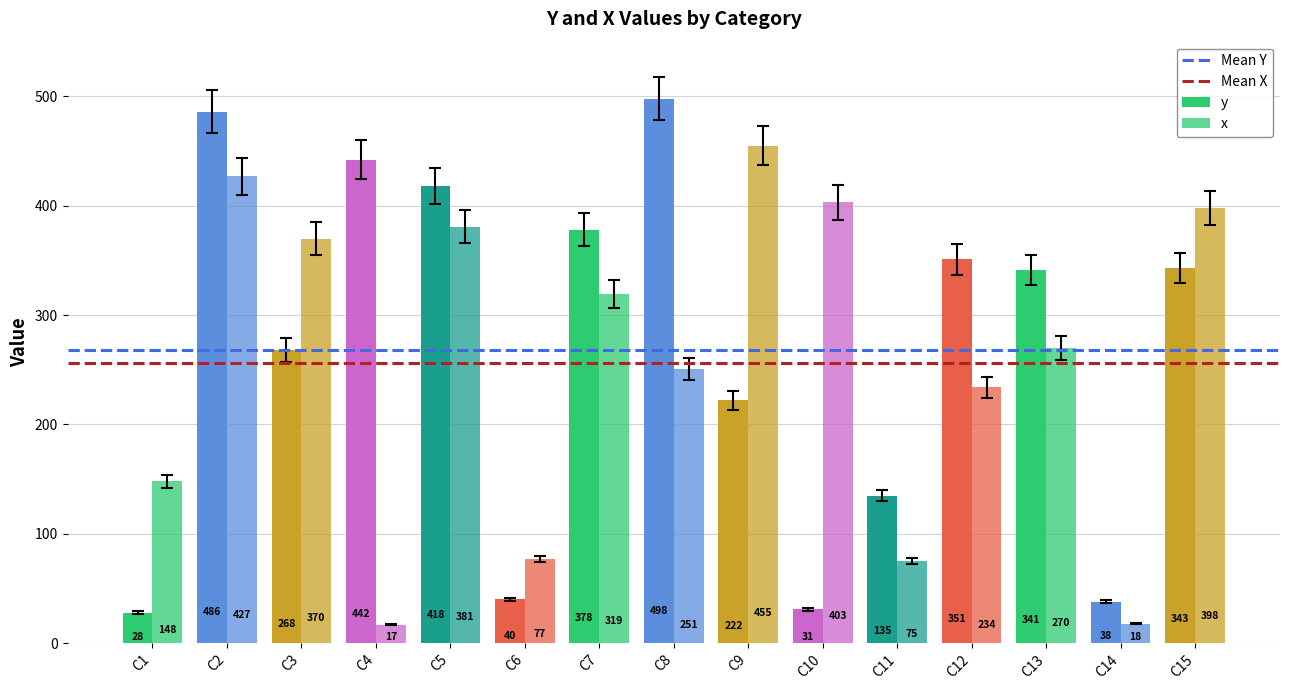

Which series has the widest spread of values?

y